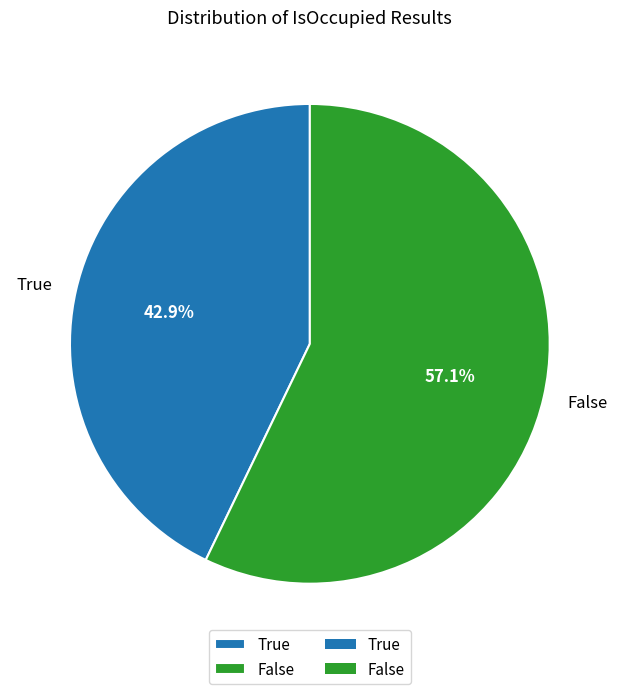

The False slice represents 57% of the pie. True or false?

True